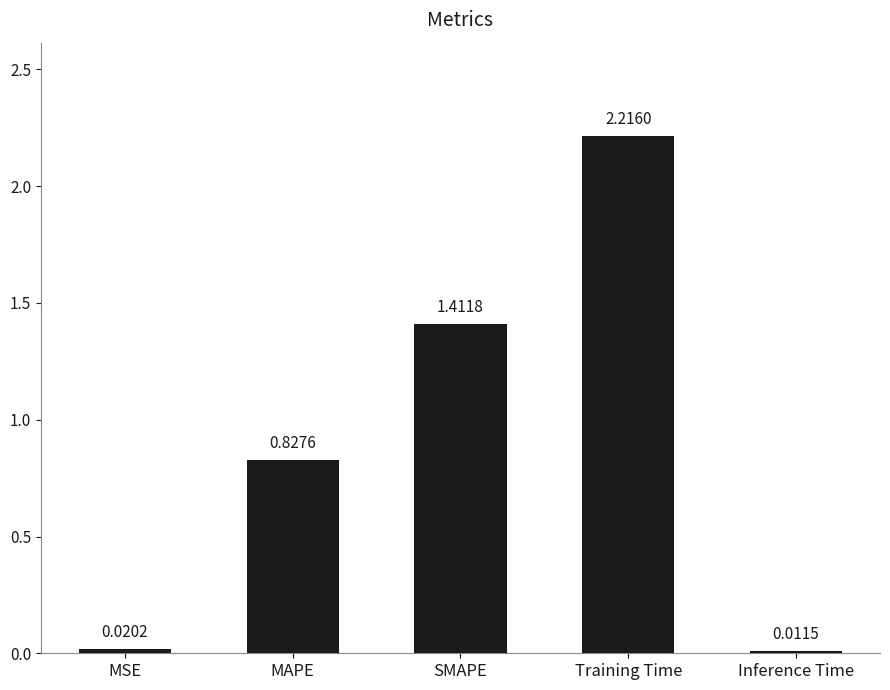

At which label is the value closest to 1?

MAPE